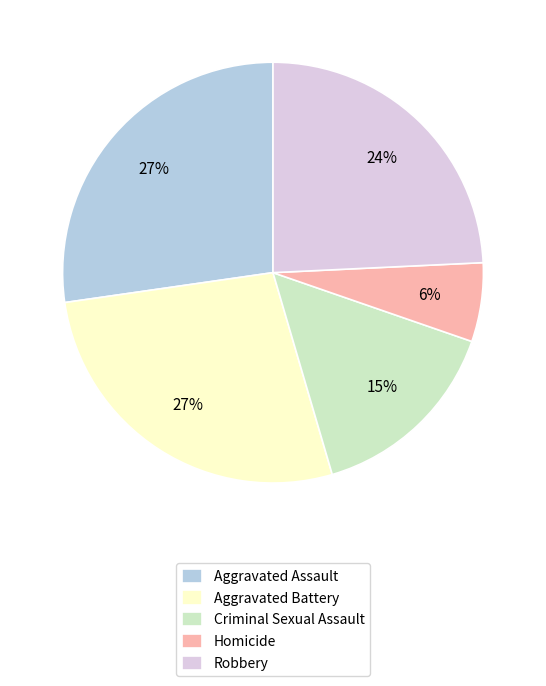

What is the ratio of the value at Homicide to the value at Aggravated Battery?

0.2